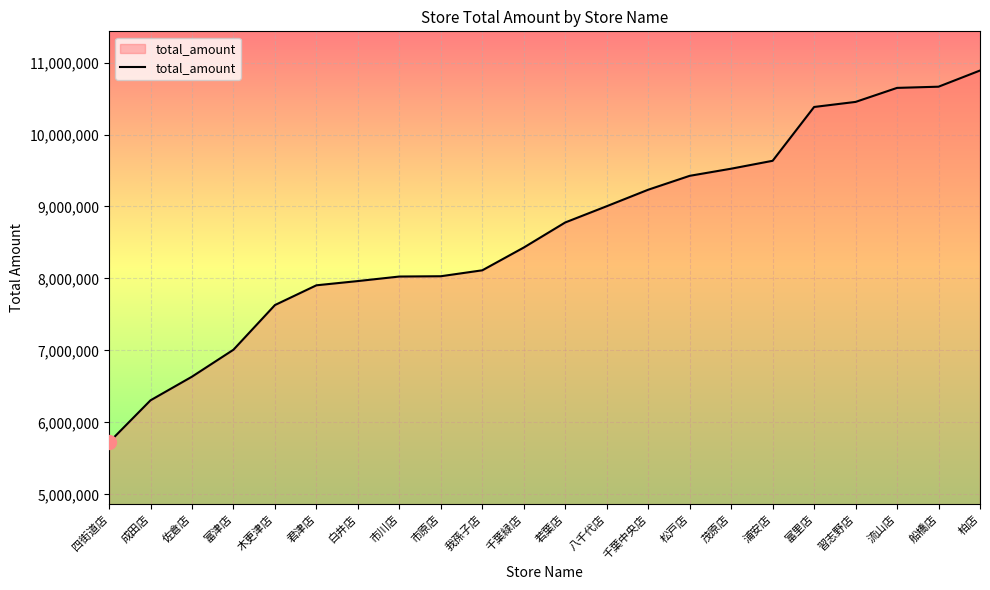

What is the difference between the maximum and minimum values?

5165798